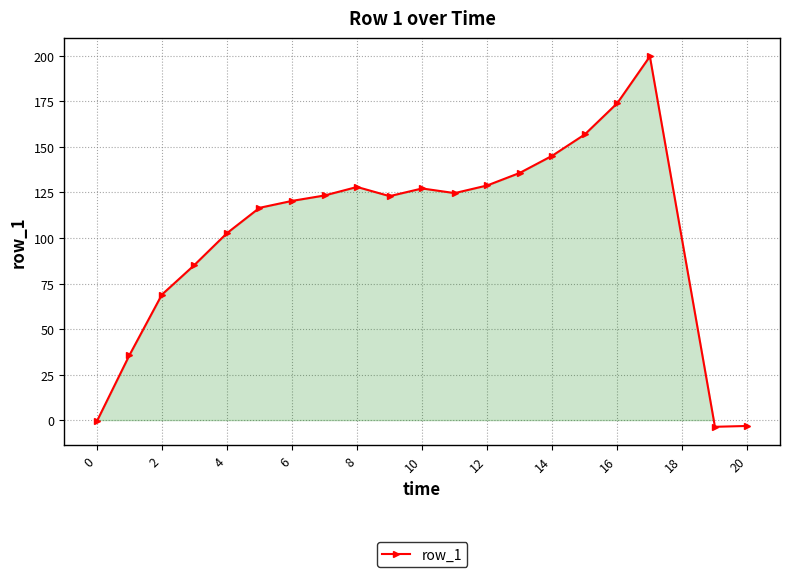

What is the greatest value displayed?

199.7